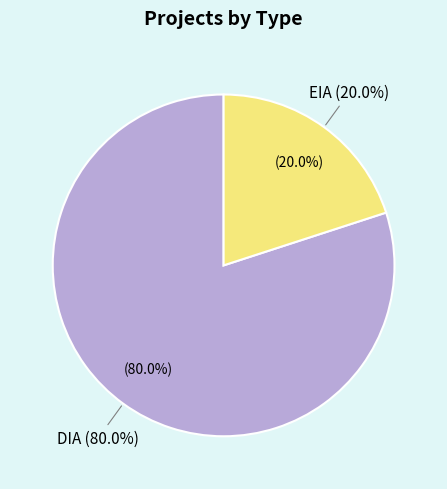

Do DIA and EIA together represent more than half of the pie?

Yes